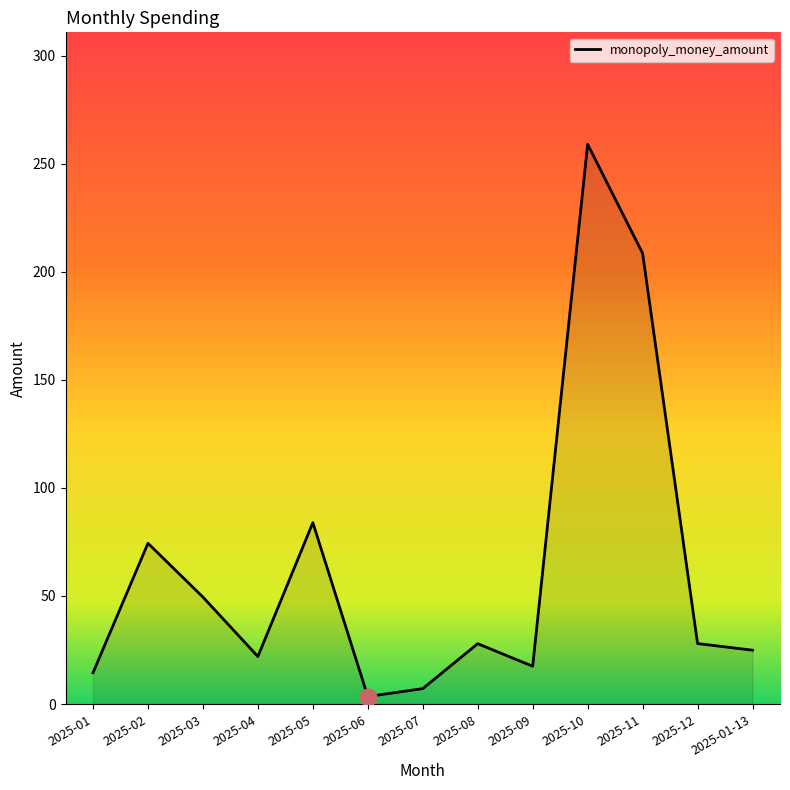

At which category does the data reach its first local peak?

2025-02